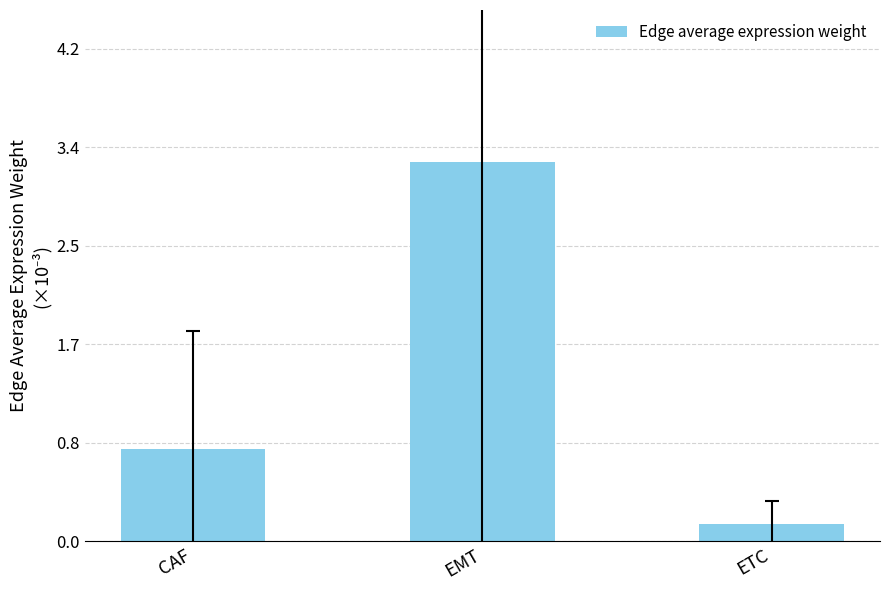

What position from the left is ETC?

3